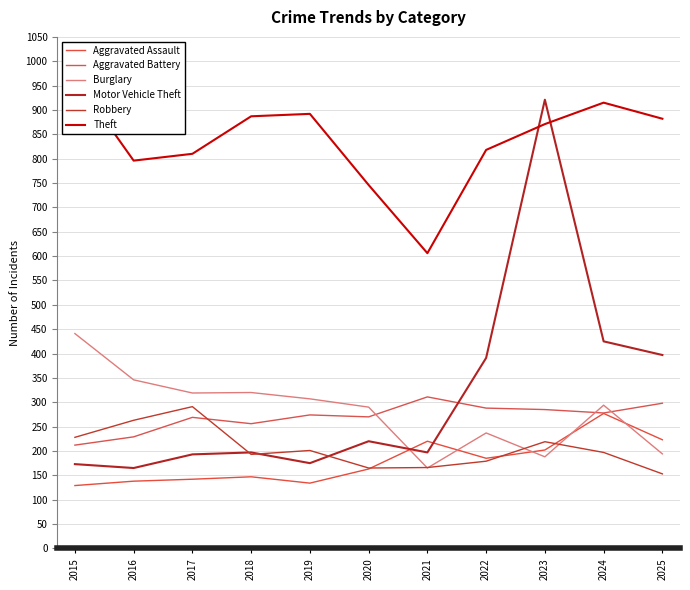

What is the highest value of the Motor Vehicle Theft series?

921